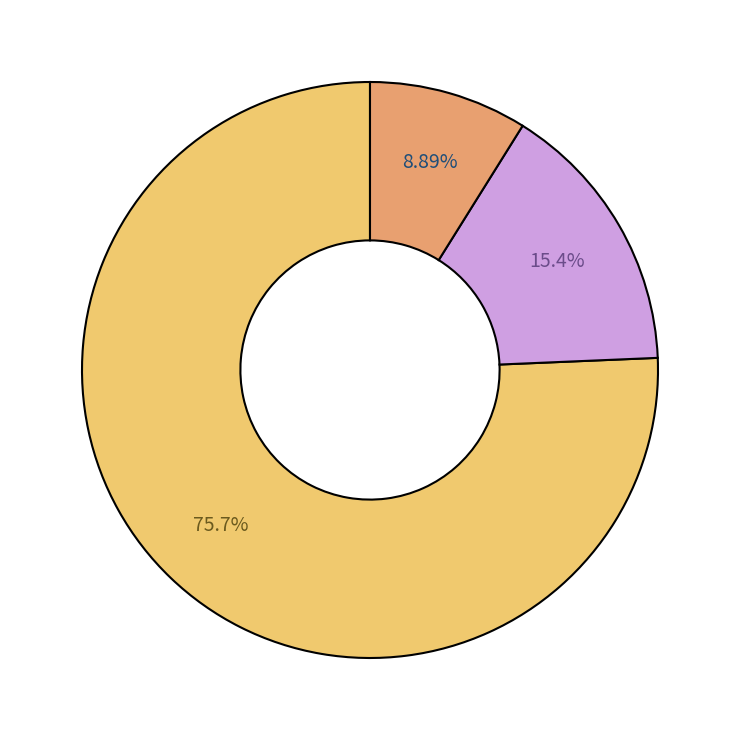

Is there any slice that represents more than half of the pie?

Yes